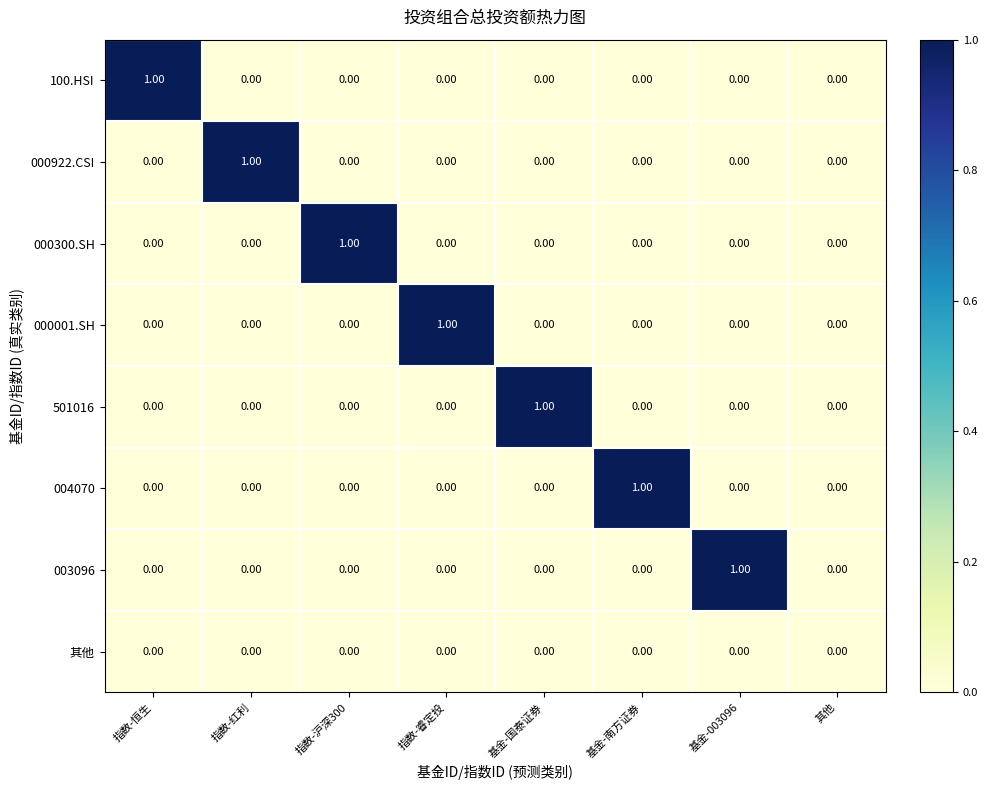

At 基金-南方证券, list the series in order from largest to smallest.

004070, 100.HSI, 000922.CSI, 000300.SH, 000001.SH, 501016, 003096, 其他